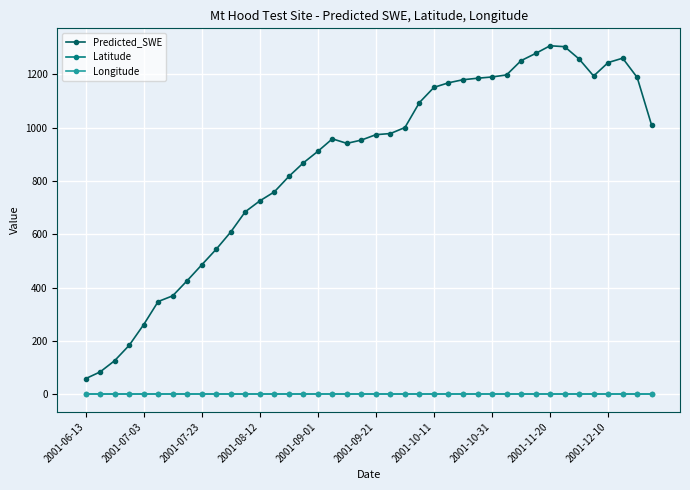

How many lines are shown in the chart?

3